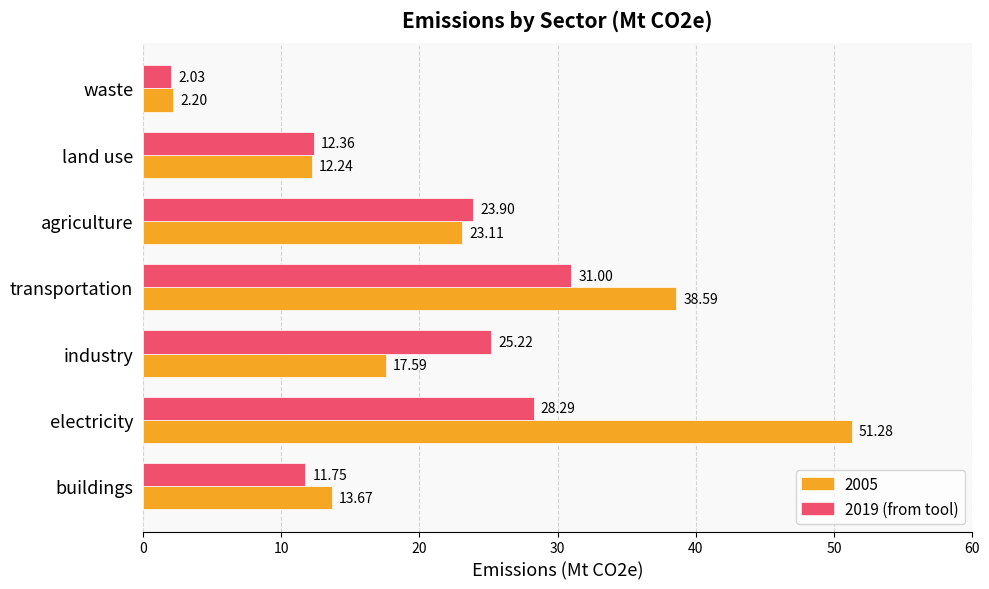

Which category has the highest value across all series?

electricity